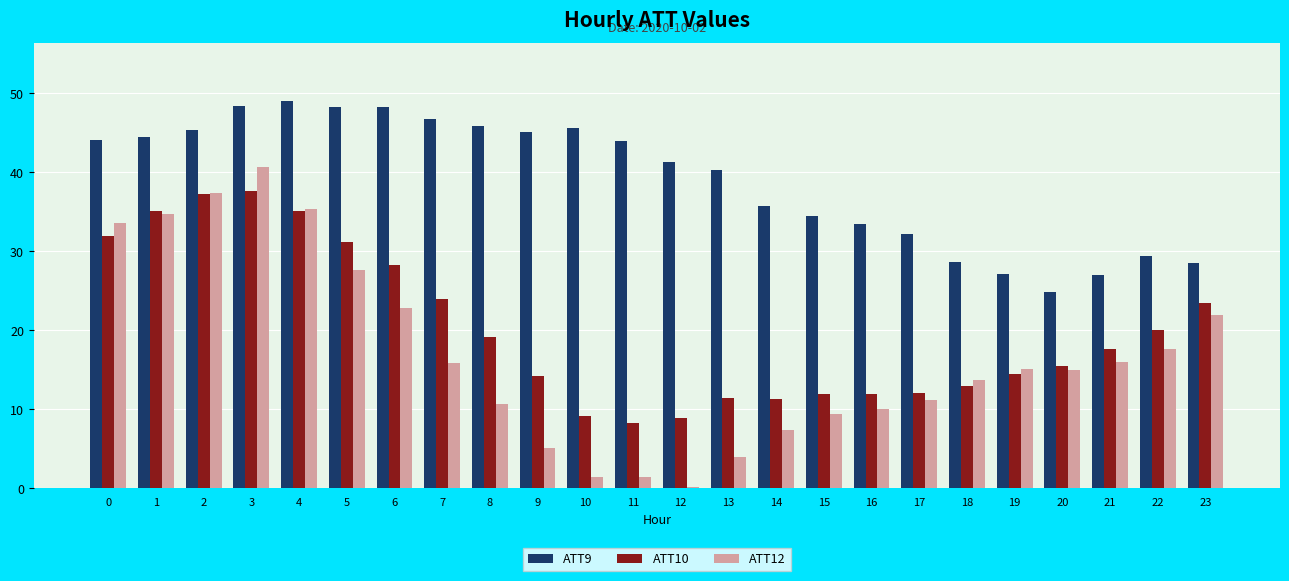

What is the sum of all ATT10 values?

482.7